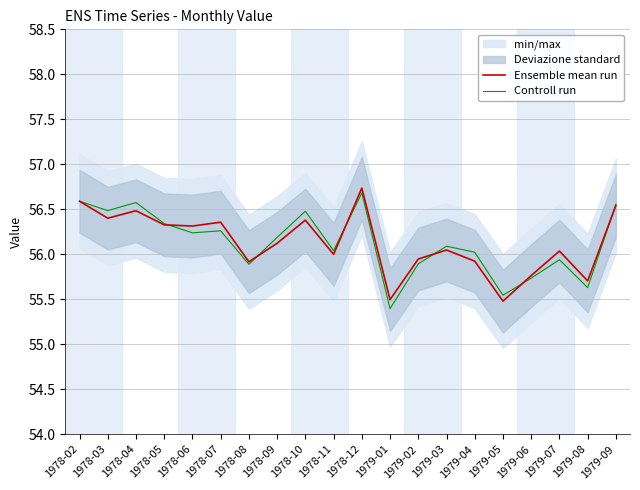

Count the number of categories in the chart.

20